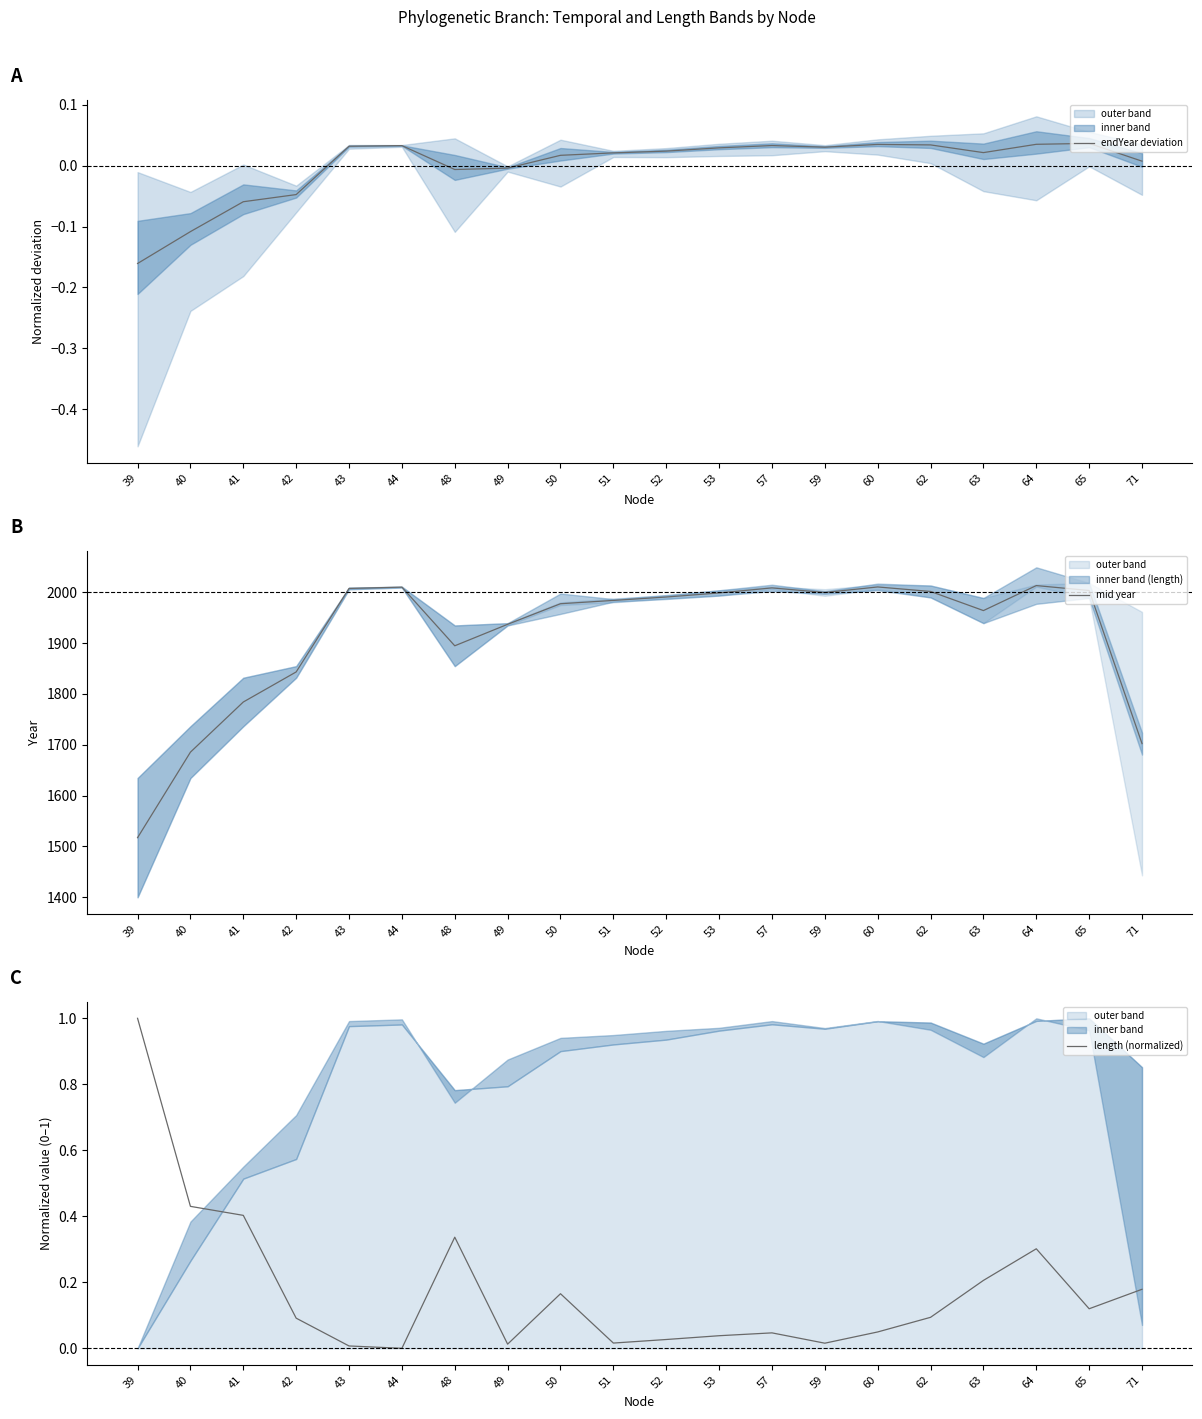

How many lines are shown in the chart?

3